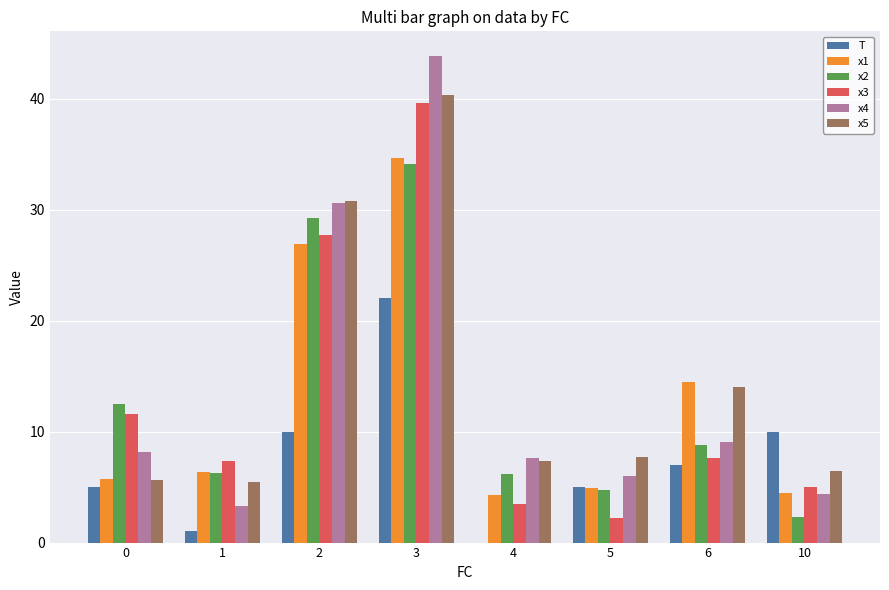

How many groups of bars are there?

8